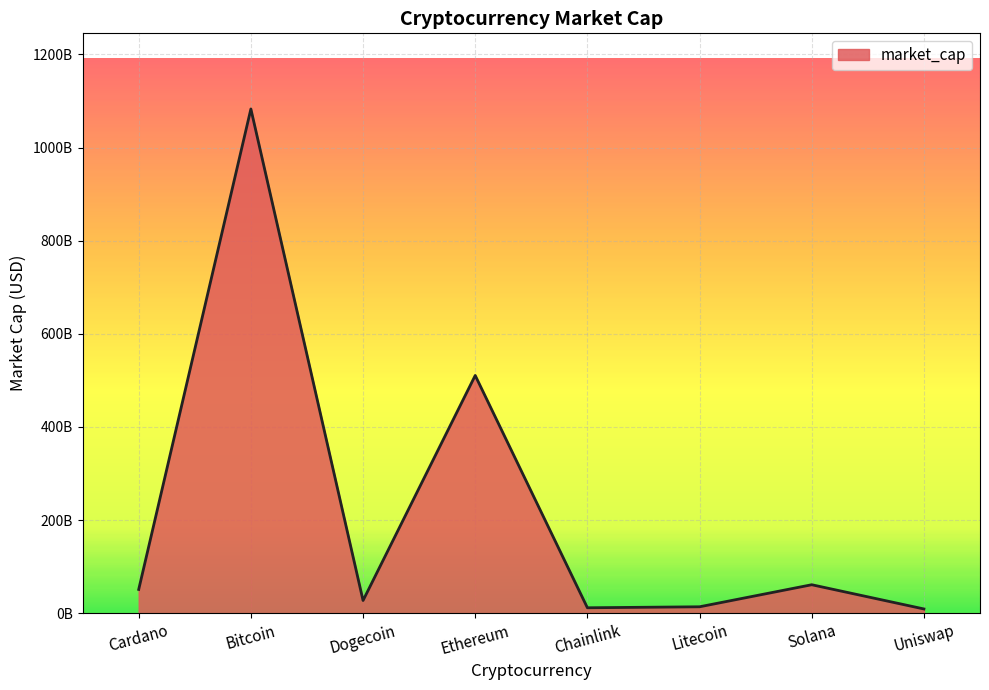

At which category does the chart reach its peak across all series?

Bitcoin